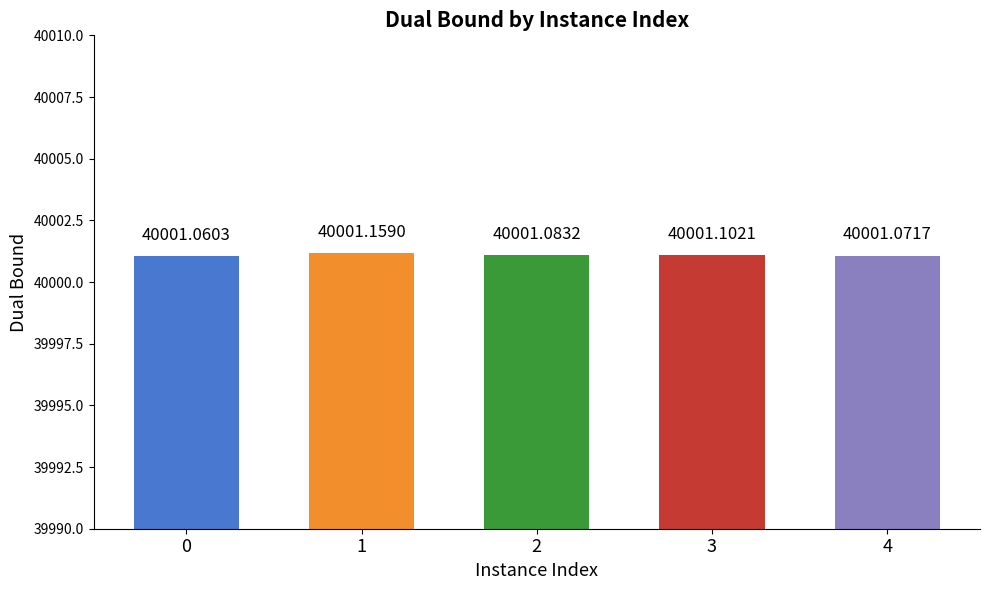

Which has a higher value, 1 or 3?

1